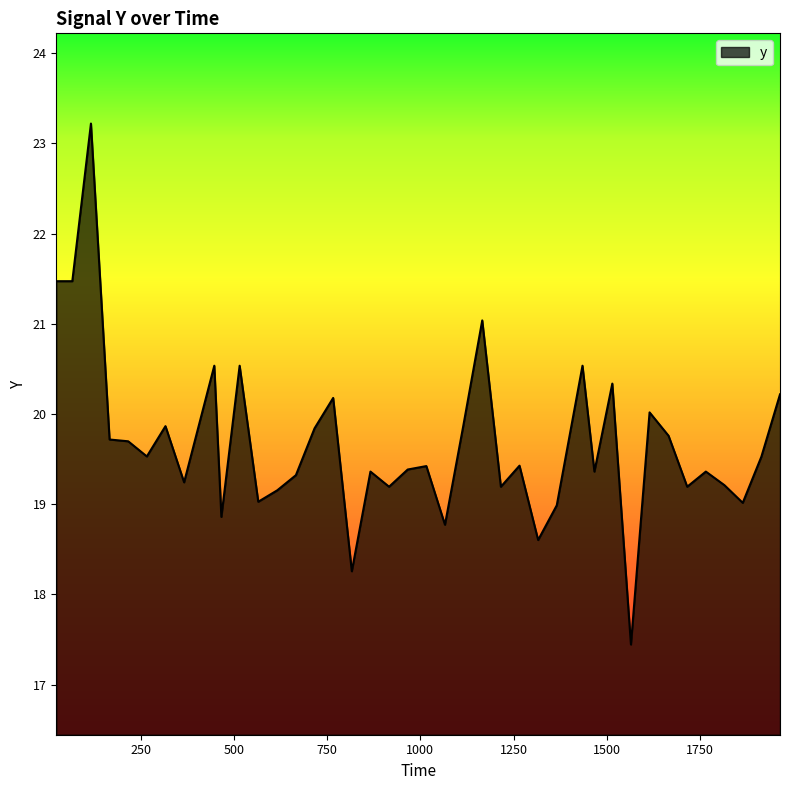

What is the greatest value displayed?

23.2